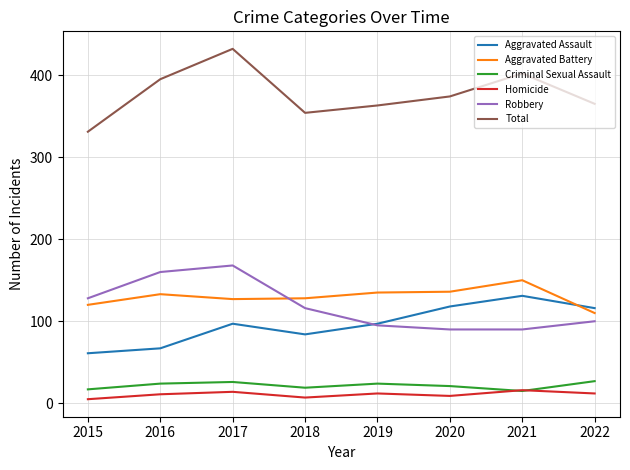

True or false: Robbery has a value of 128 at 2015.

True